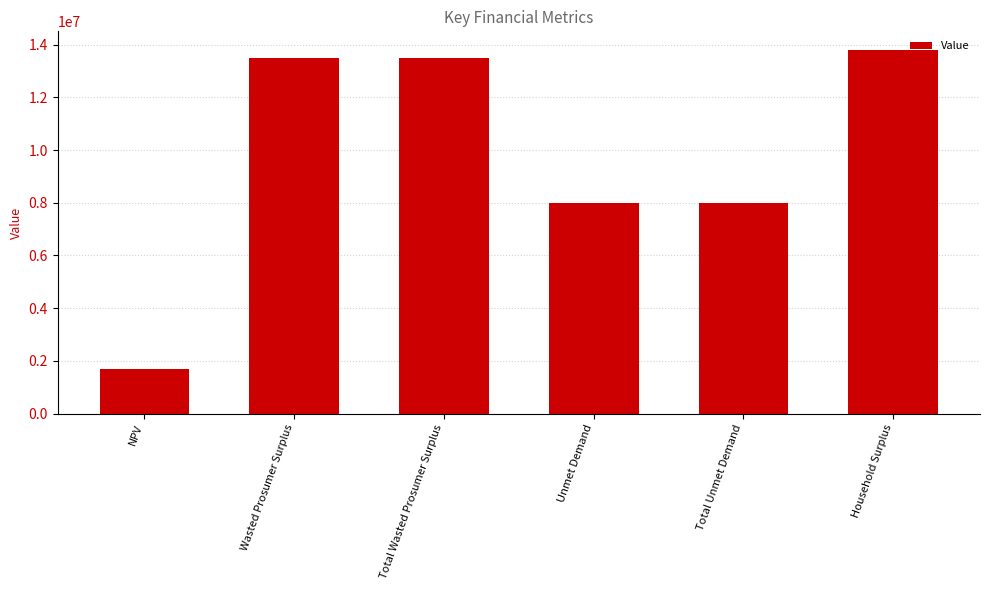

Which label corresponds to the smallest value in the chart?

NPV